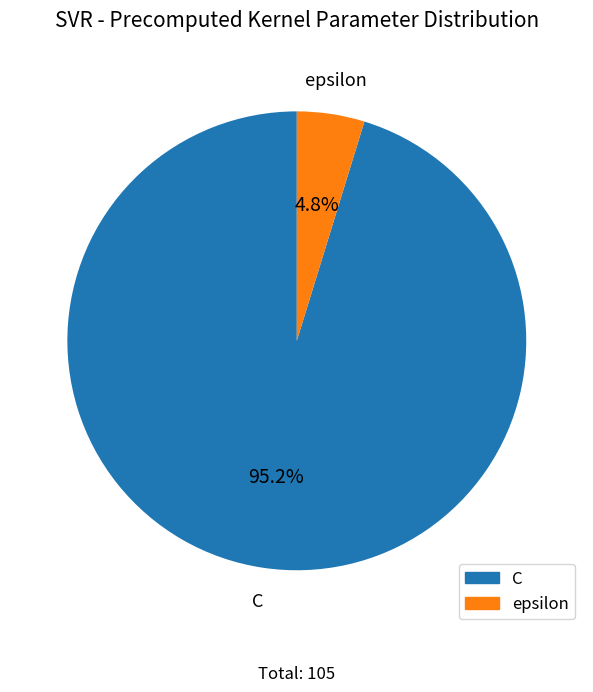

To the nearest percent, what percentage of the pie is epsilon?

5%